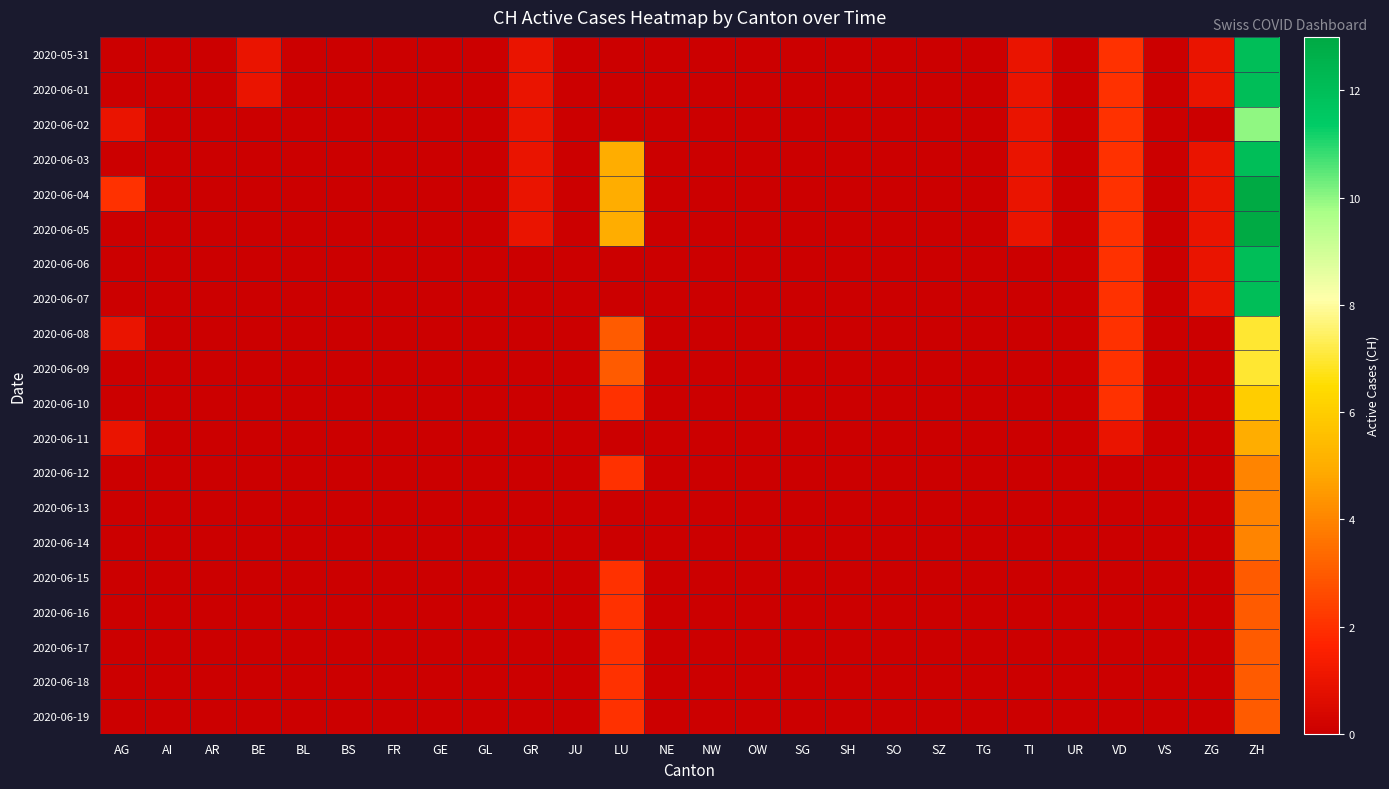

At how many categories does at least one series exceed 11?

1